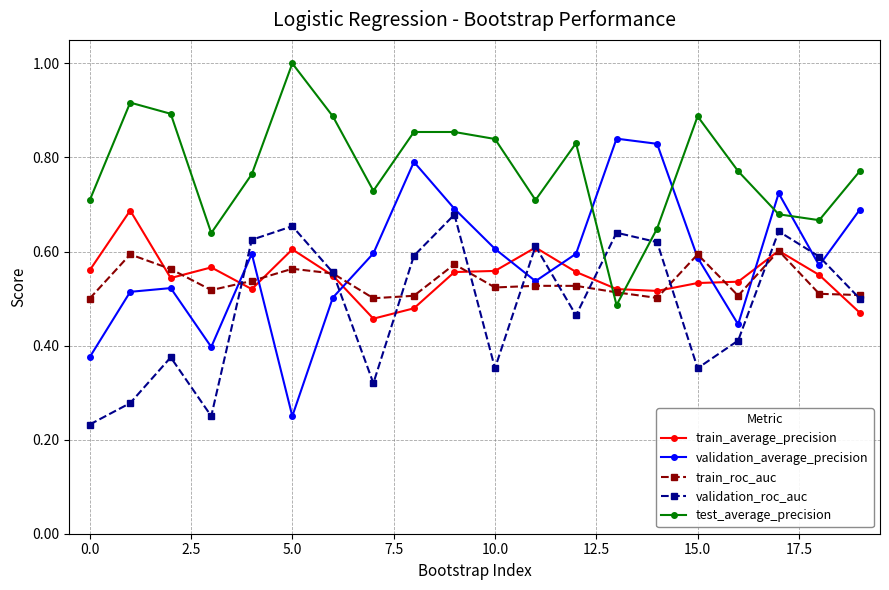

Which series has the largest total across all categories?

test_average_precision